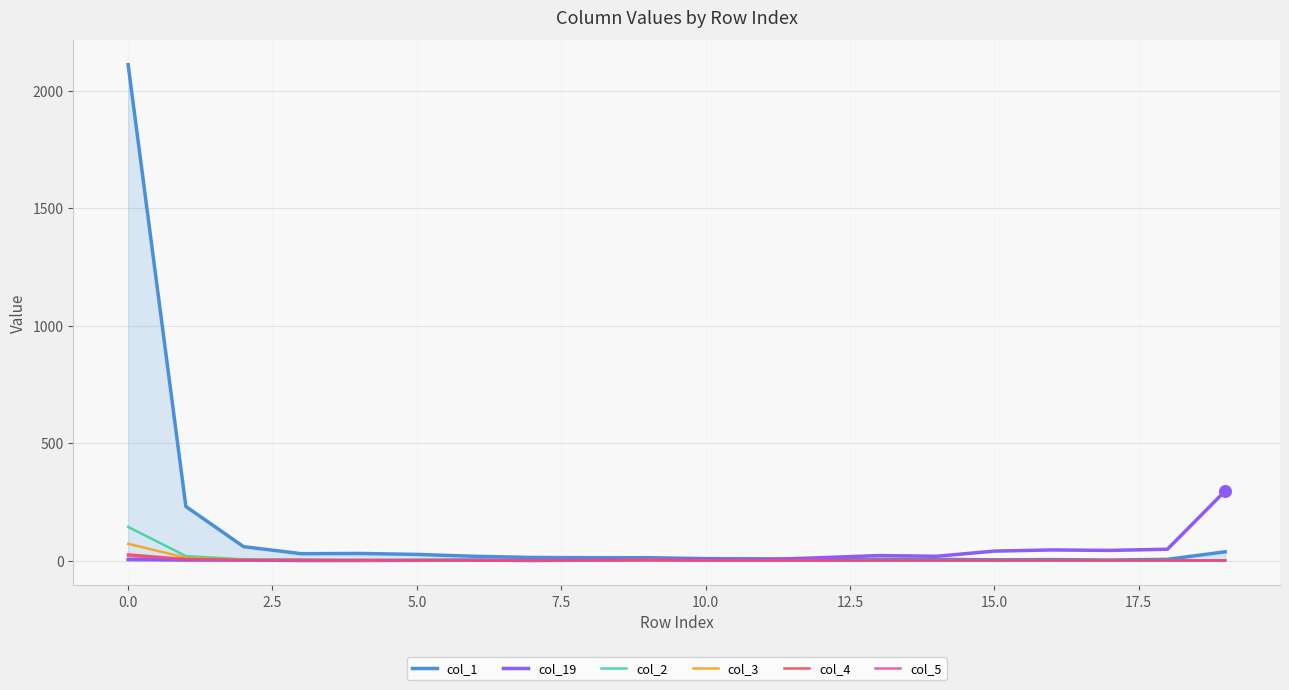

Which series has the largest range (max minus min)?

col_1